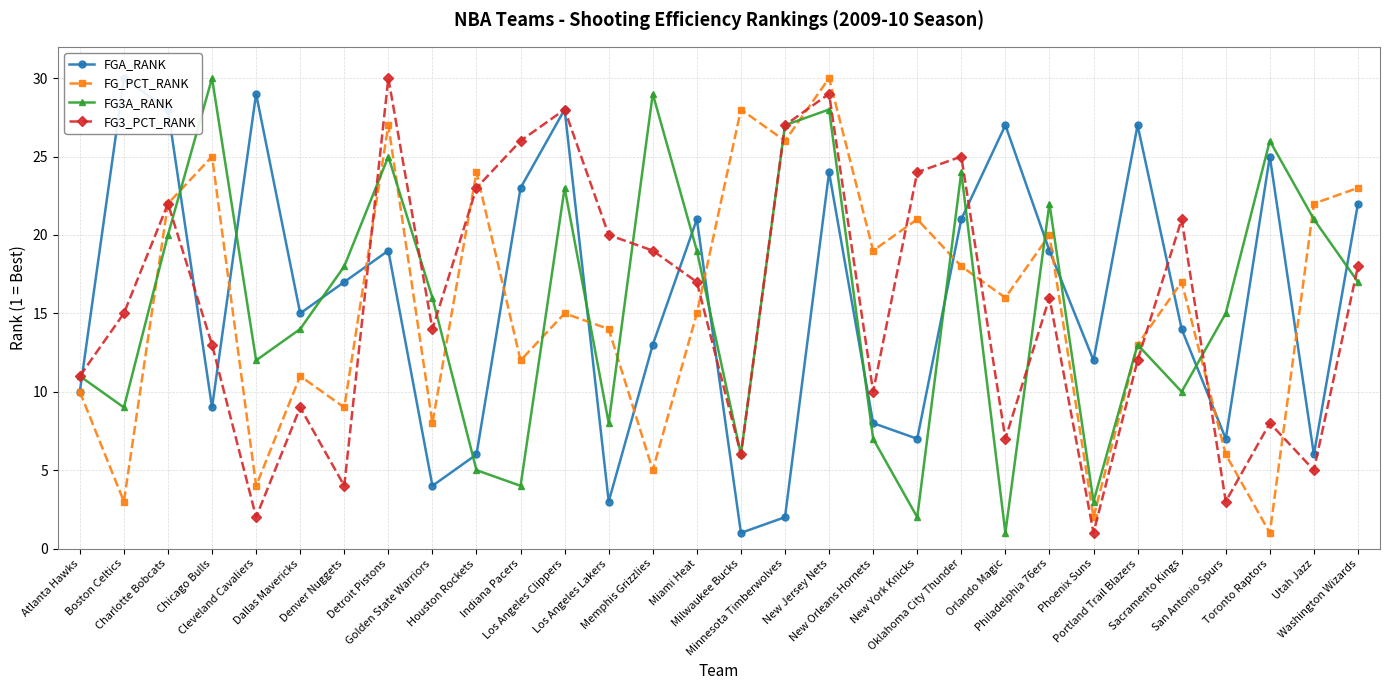

What is the label of the 2nd point from the right?

Utah Jazz